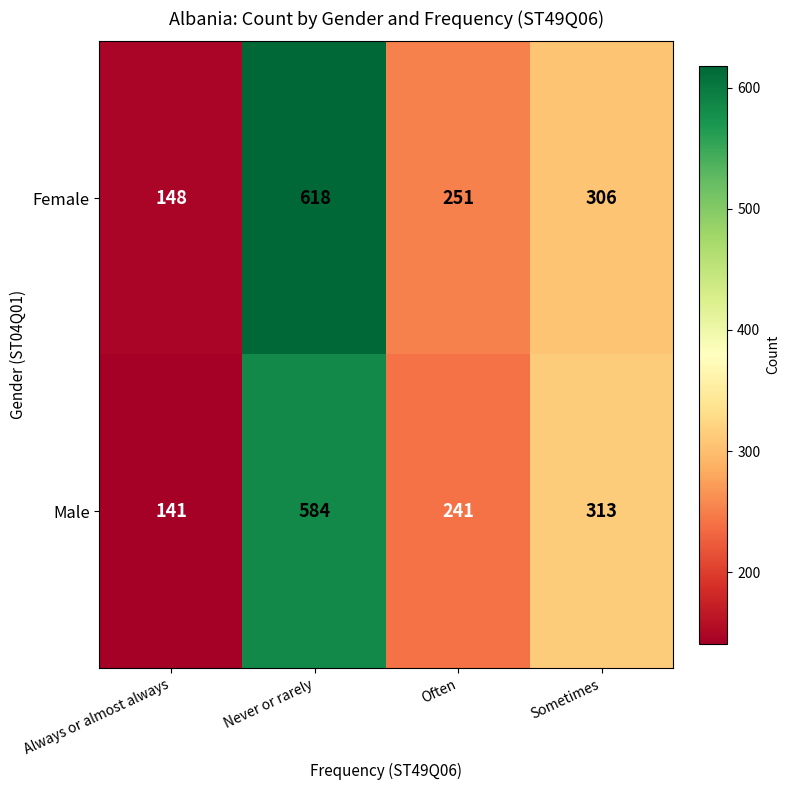

What is the spread (max minus min) of values at Never or rarely?

34